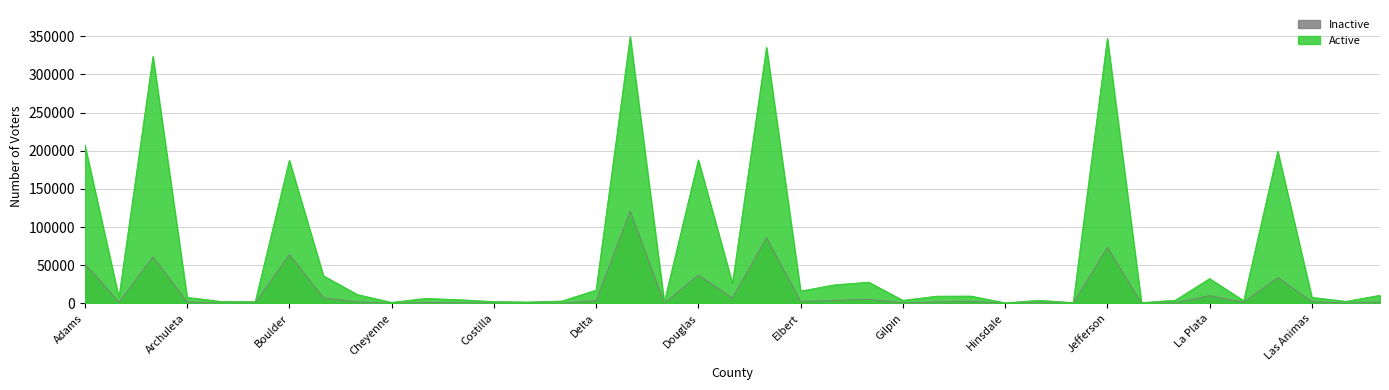

What is the spread (max minus min) of values at Arapahoe?

262622